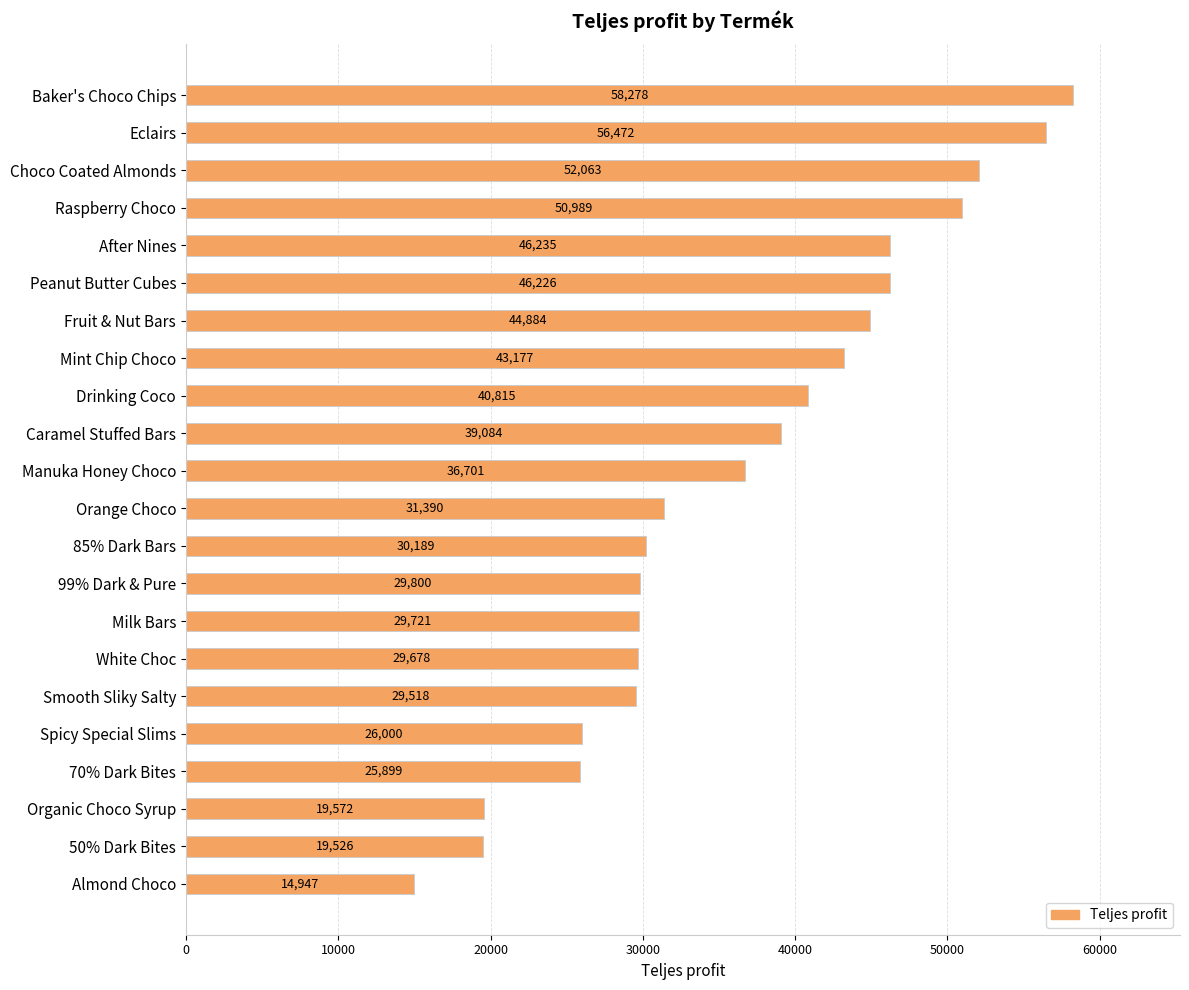

True or false: the data shows 50988.9 at Raspberry Choco.

True